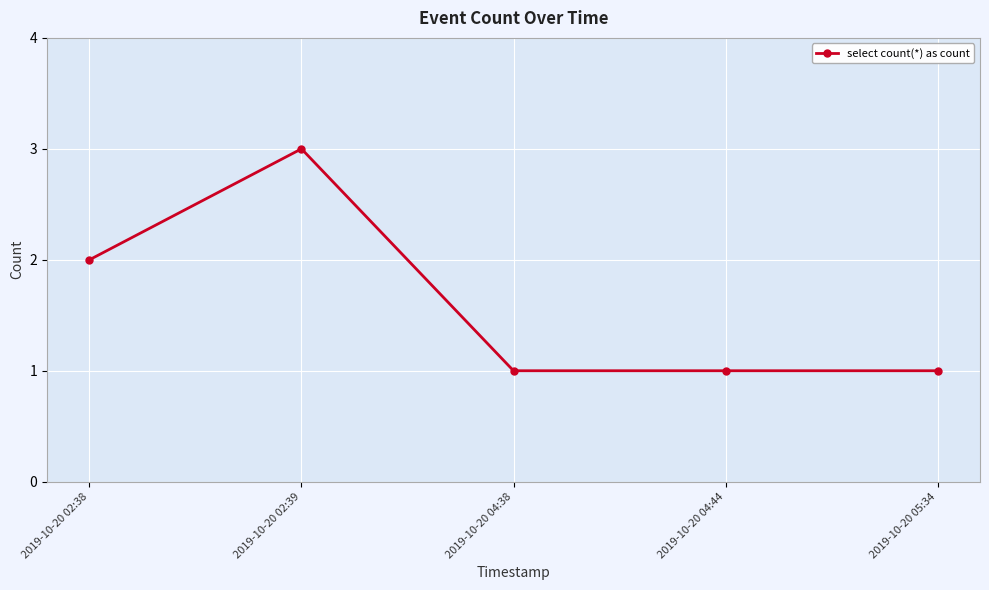

Reading left to right, what are all the values shown in this chart?

2	3	1	1	1